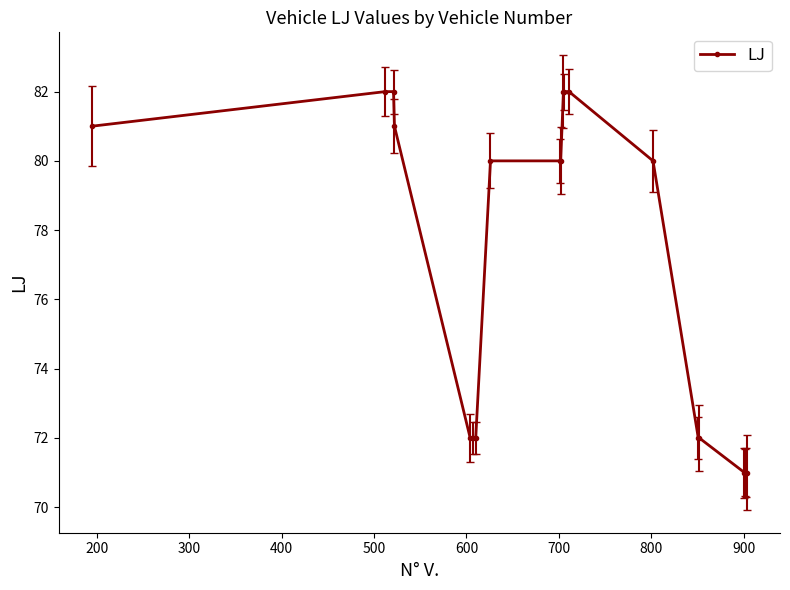

What is the difference between the second highest and second lowest values?

11